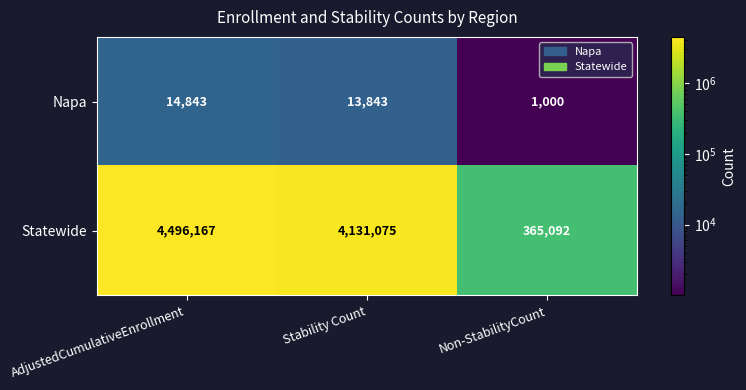

Which category has the highest value across all series?

AdjustedCumulativeEnrollment